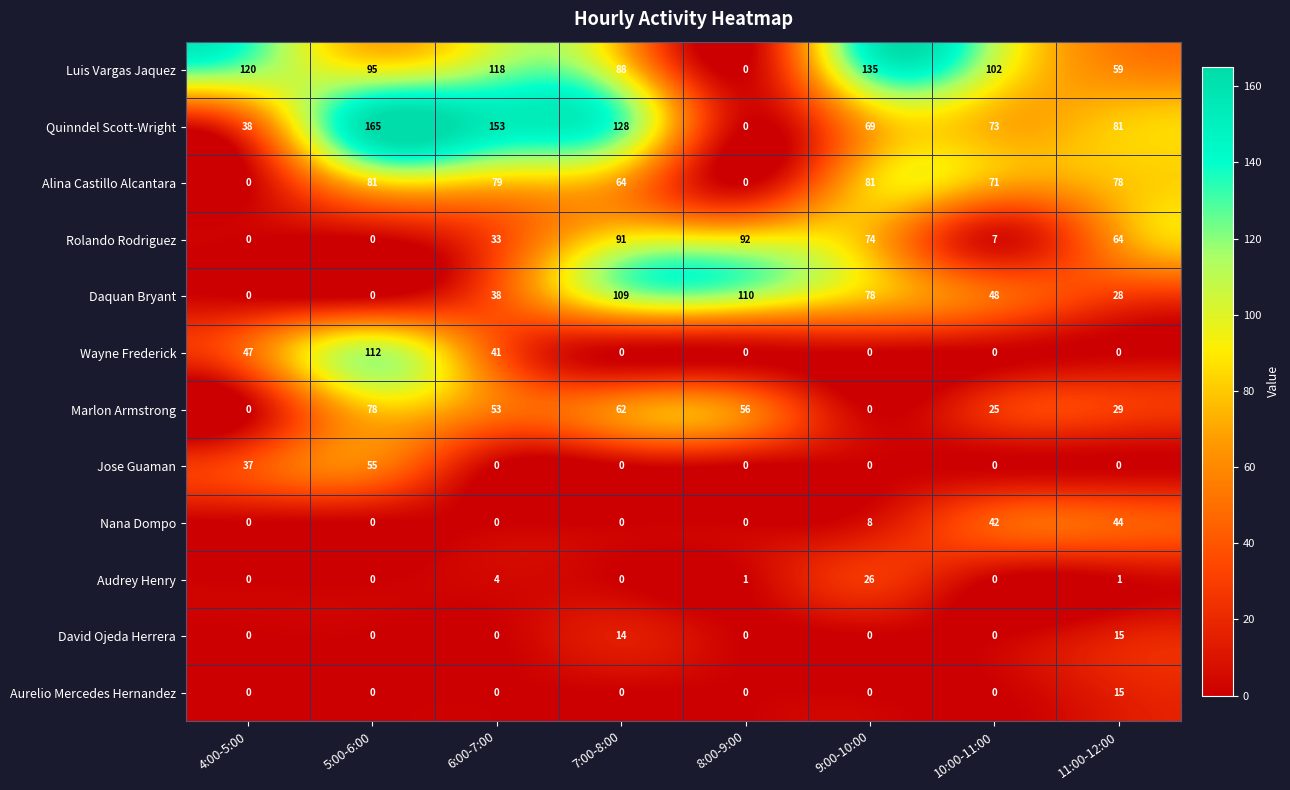

What is the difference between the highest and lowest values at 6:00-7:00?

153